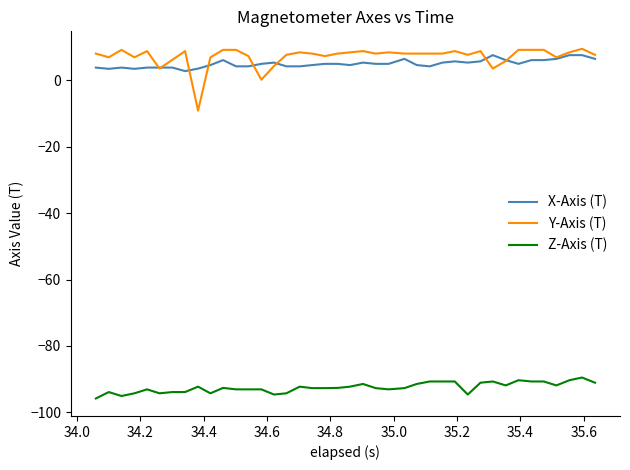

What is the minimum value shown in the chart?

-95.8